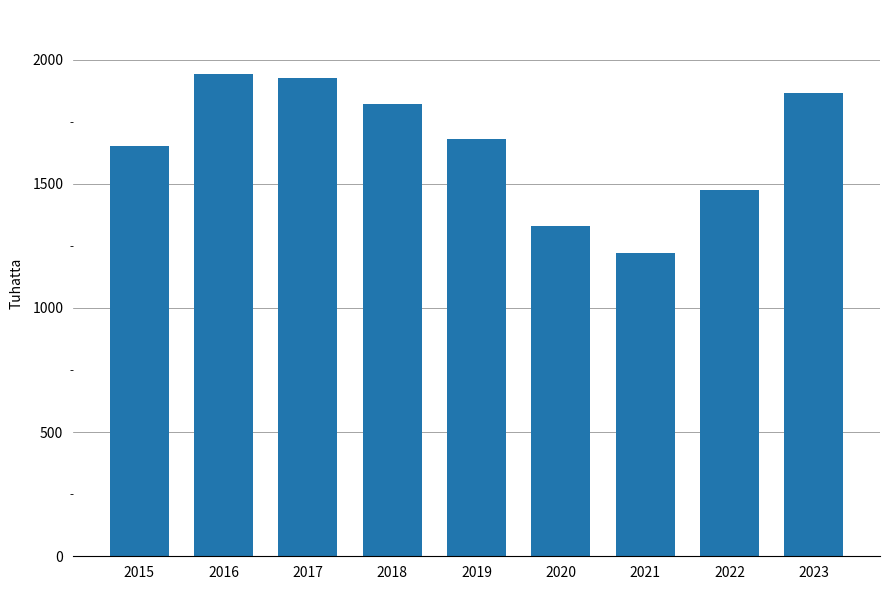

The value at 2017 is 1927. True or false?

True